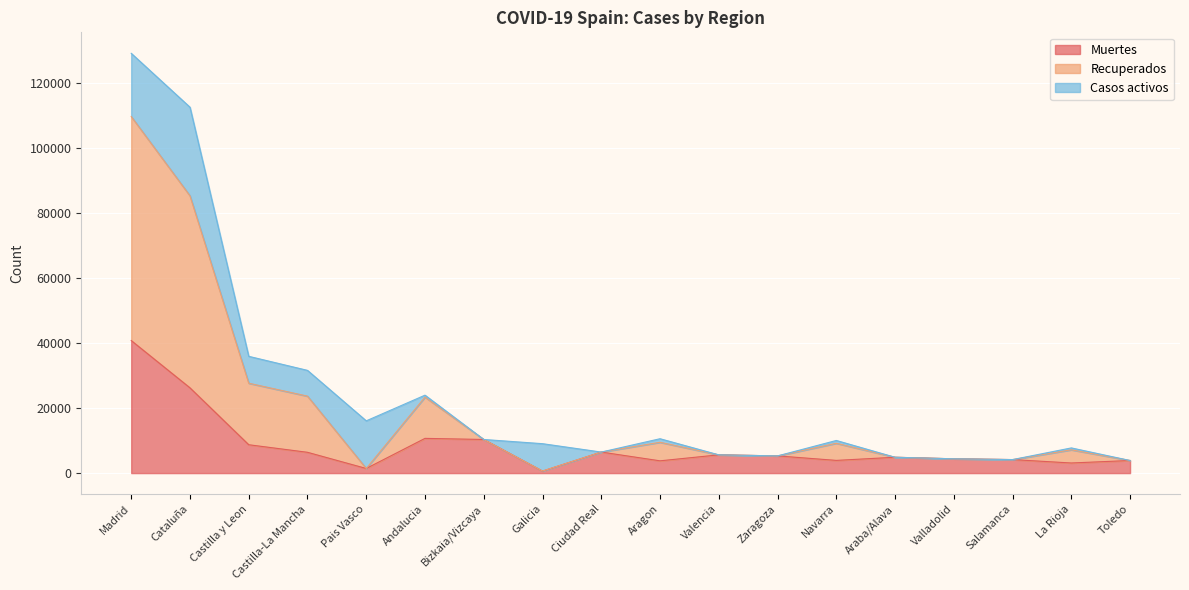

True or false: Muertes has a value of 10671 at Andalucia.

True